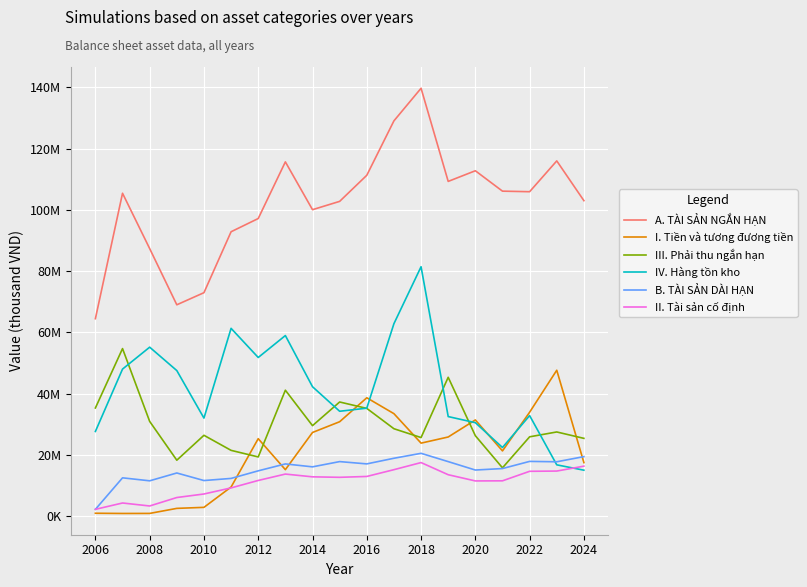

What are all the series names shown in the legend?

A. TÀI SẢN NGẮN HẠN, I. Tiền và tương đương tiền, III. Phải thu ngắn hạn, IV. Hàng tồn kho, B. TÀI SẢN DÀI HẠN, II. Tài sản cố định